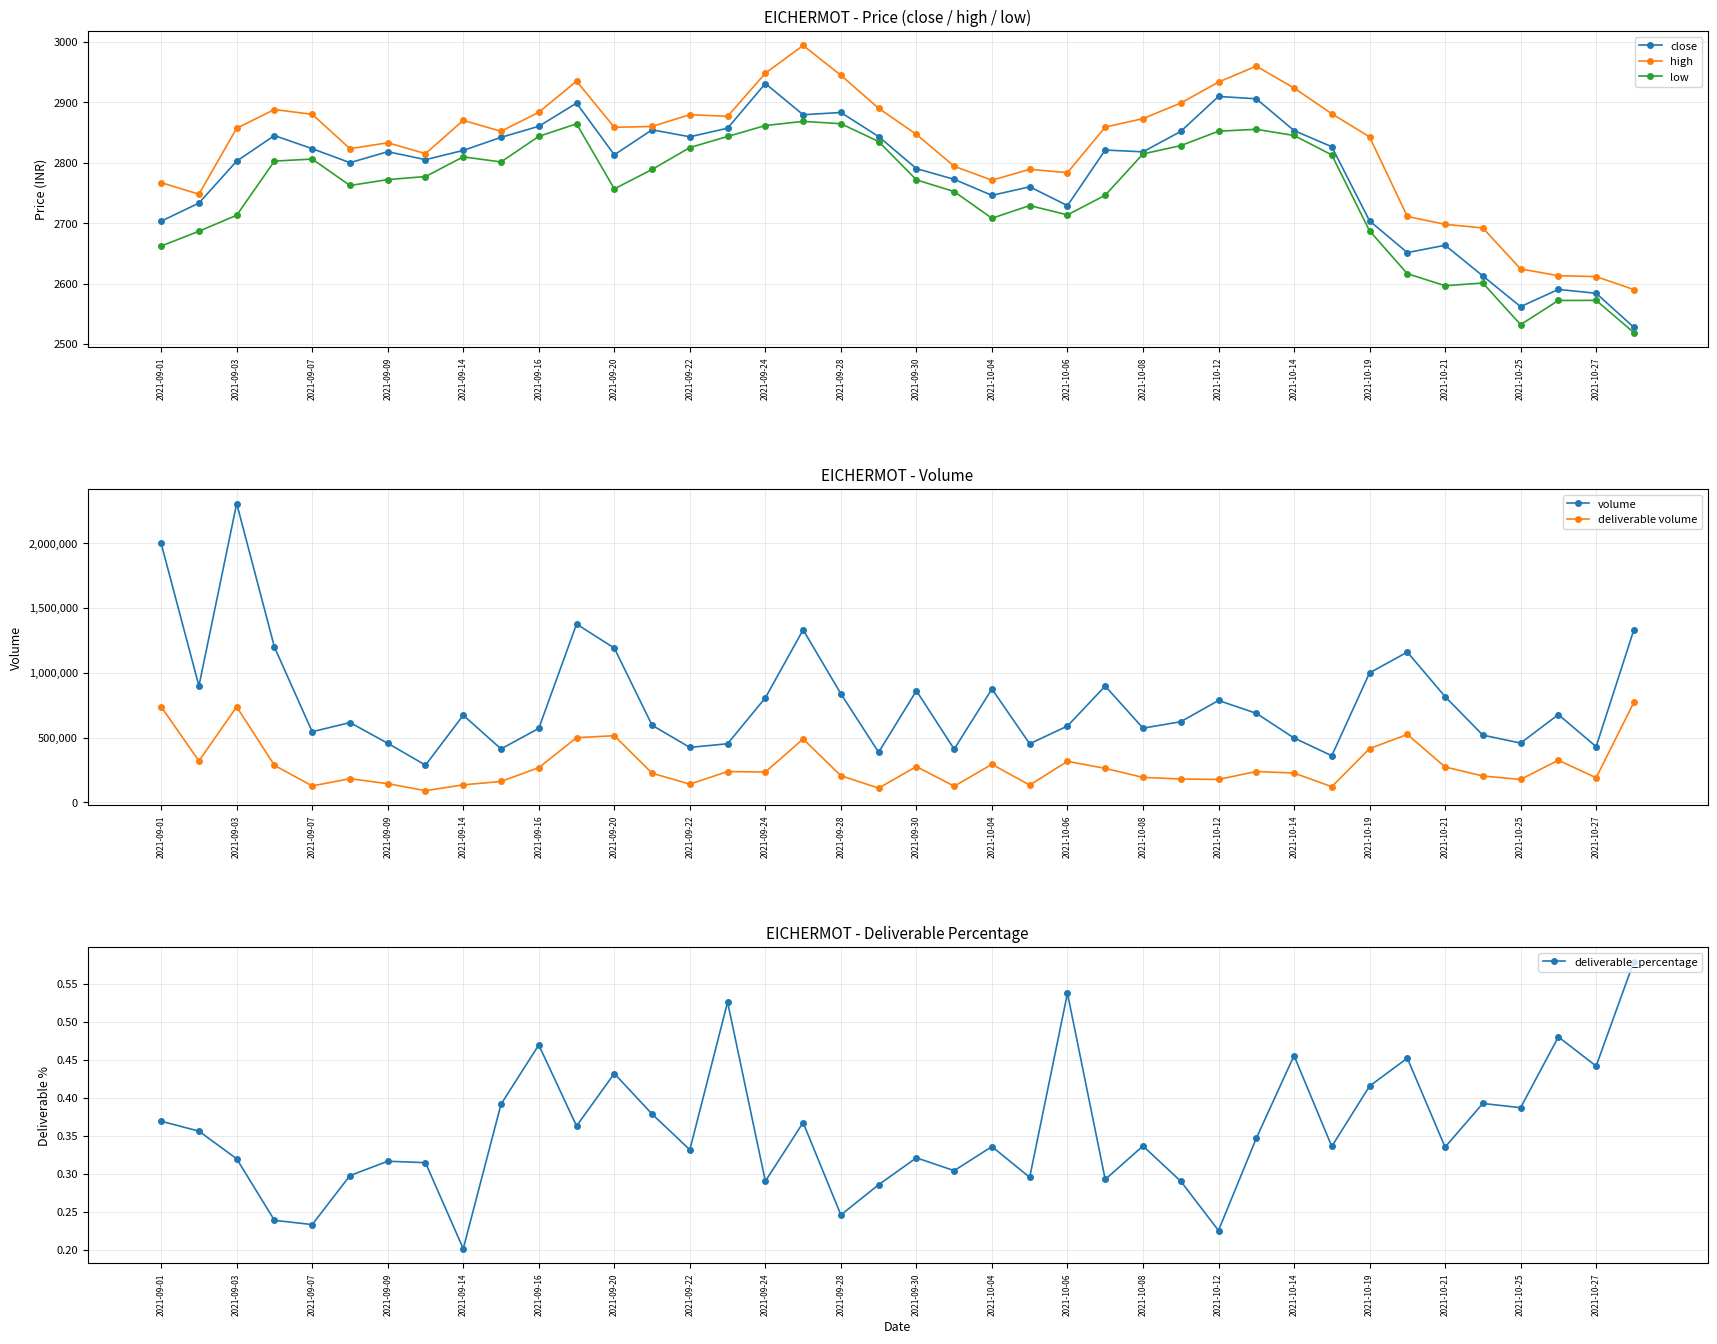

At how many categories does at least one series exceed 442153?

33